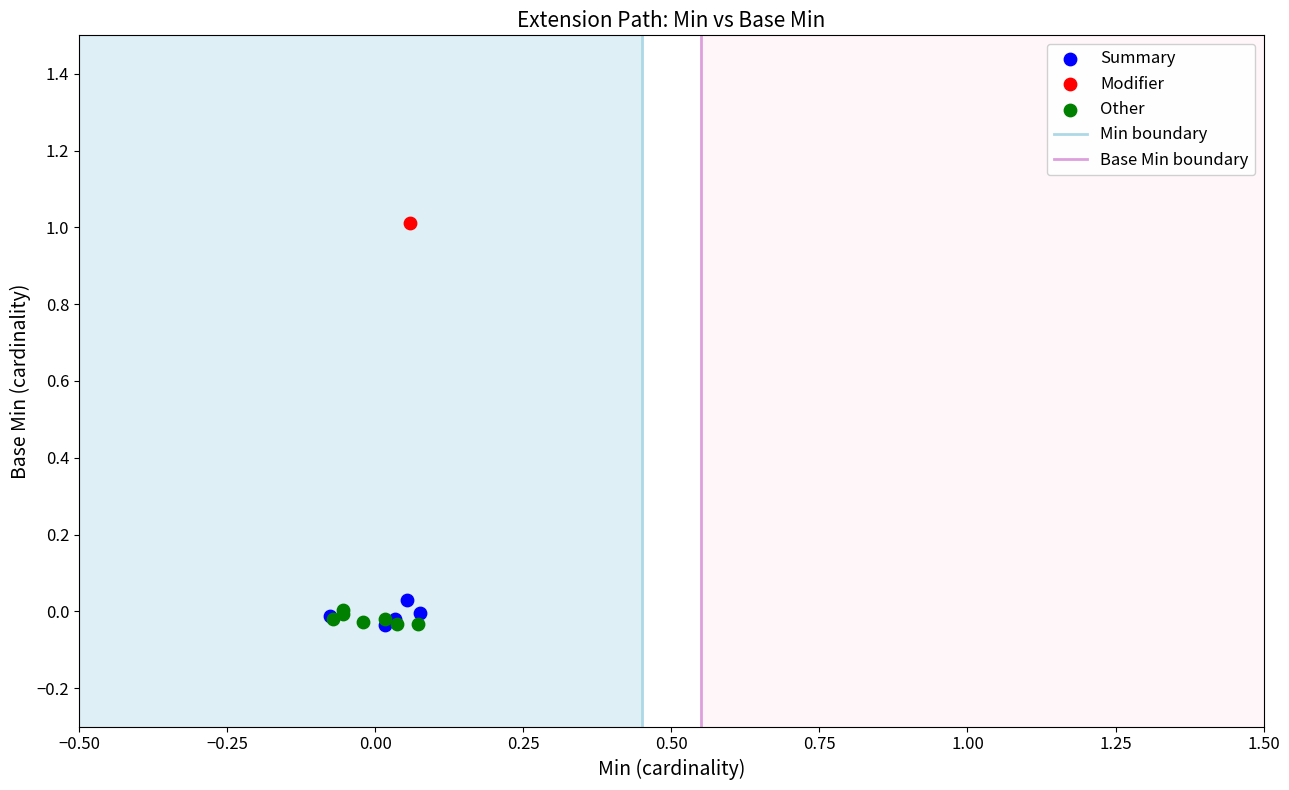

Which series reaches the maximum Y coordinate?

Modifier